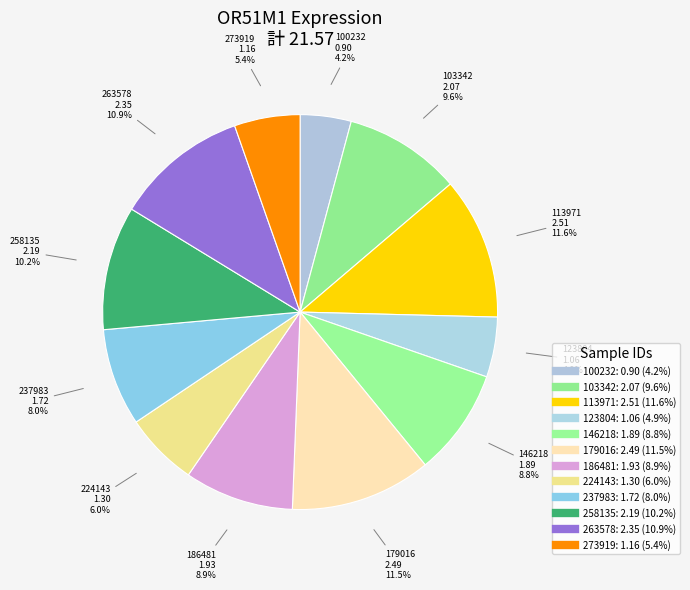

Rank the categories by value from highest to lowest.

113971, 179016, 263578, 258135, 103342, 186481, 146218, 237983, 224143, 273919, 123804, 100232